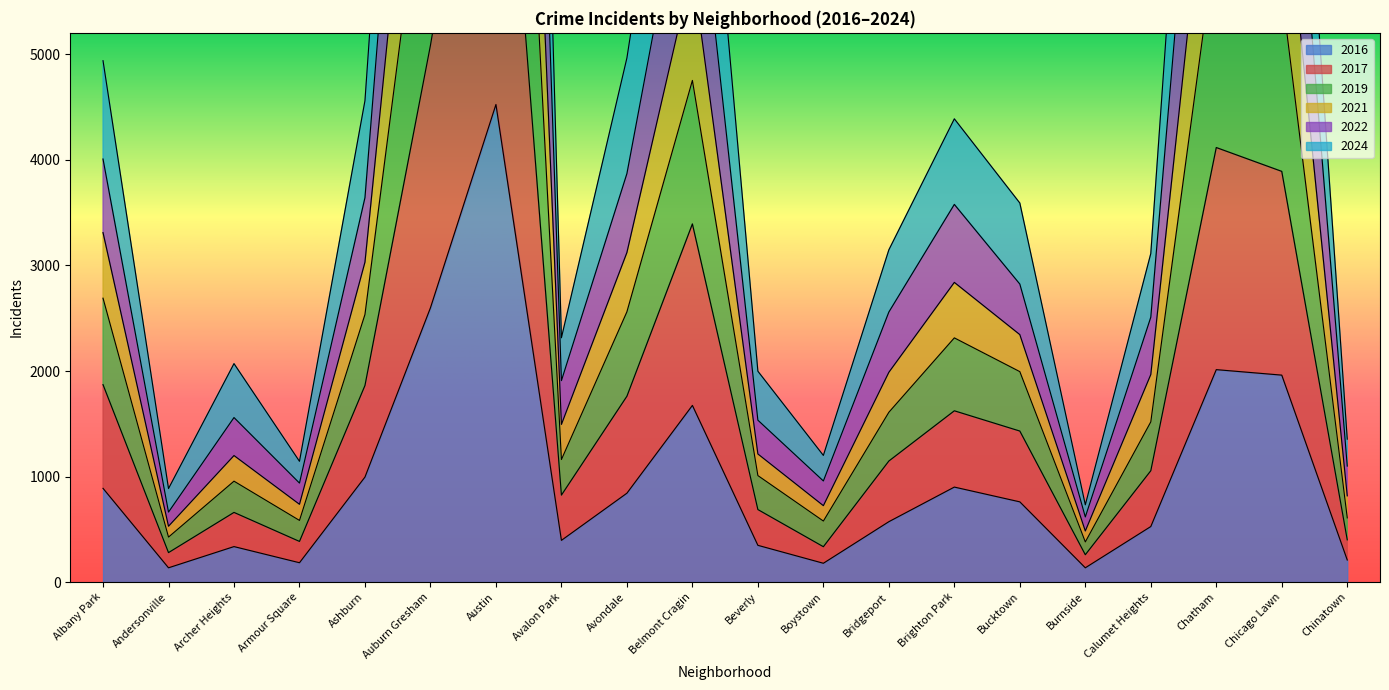

Which series has the largest total across all categories?

2024